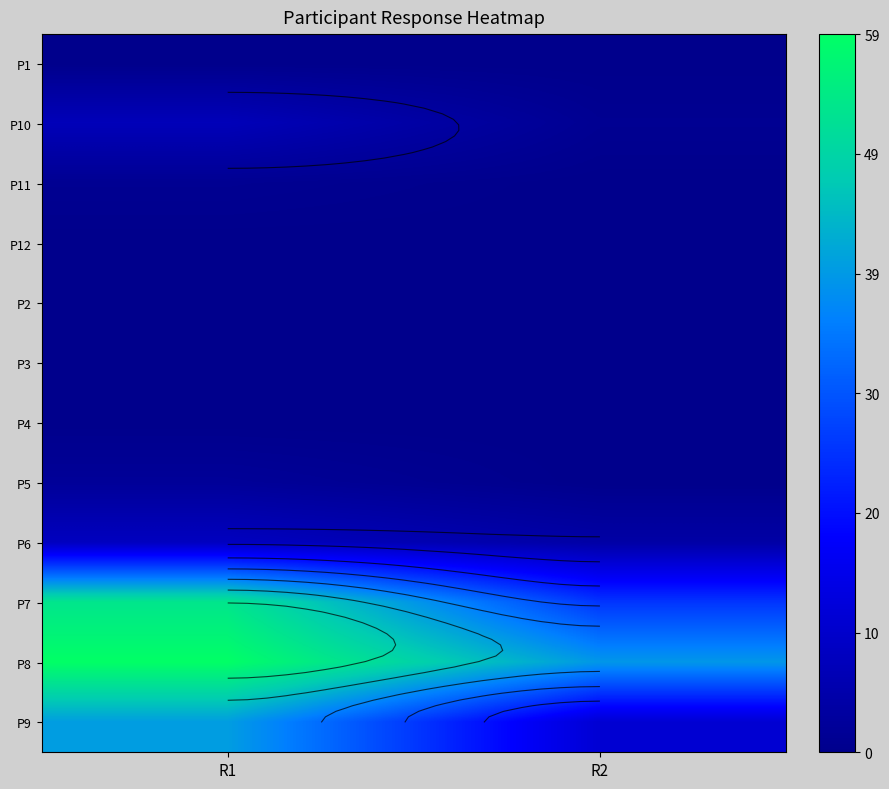

Rank the categories by P6 value from highest to lowest.

R1, R2